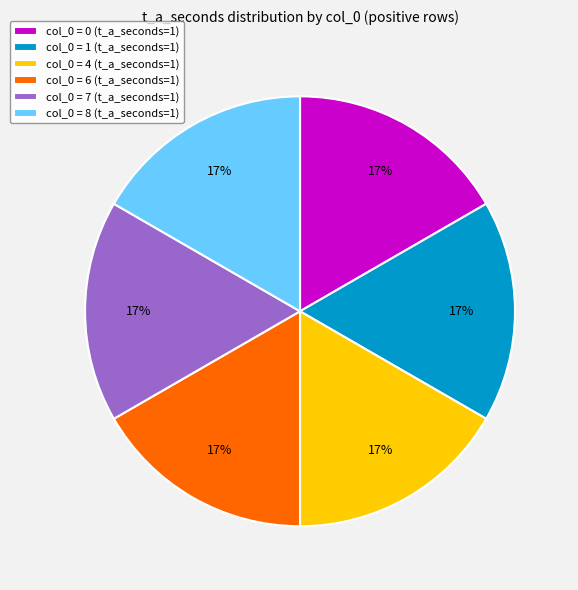

Is it true that col_0 = 0 (t_a_seconds=1) is 5% of the pie?

False